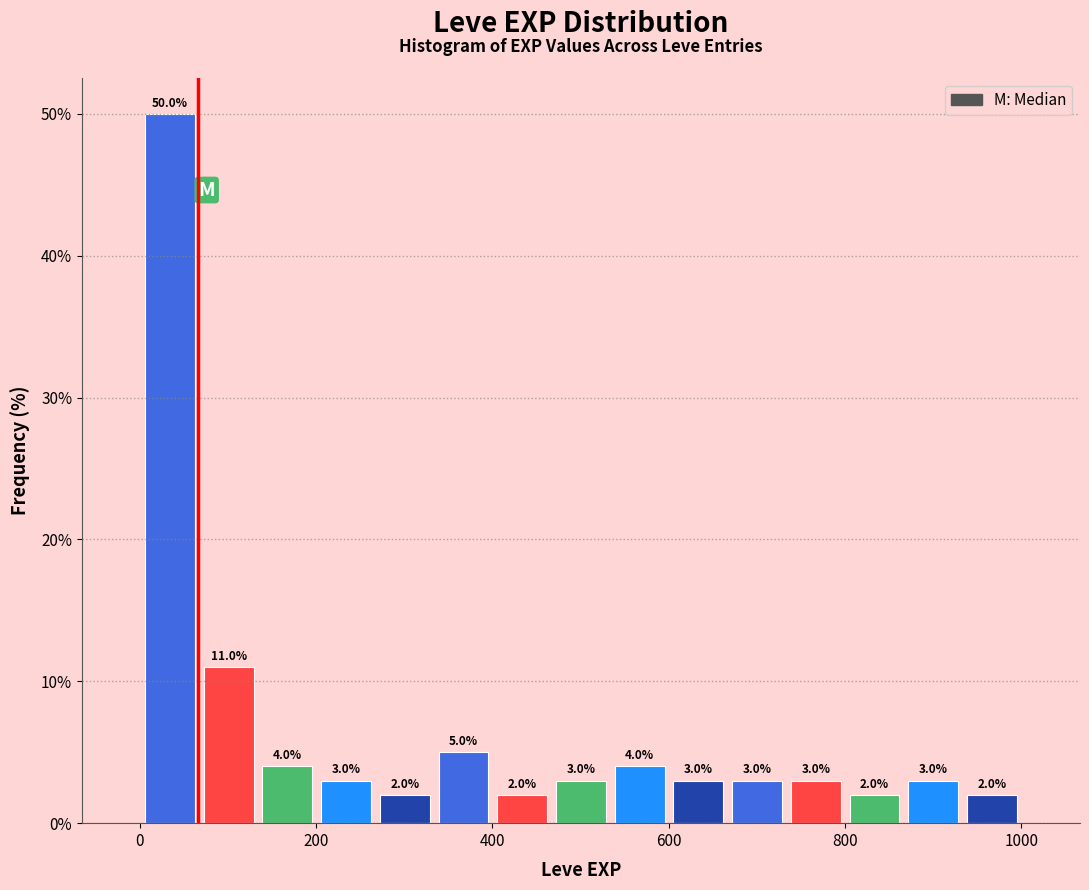

Read against the x-axis, roughly where is the centre of the tallest bar?

40